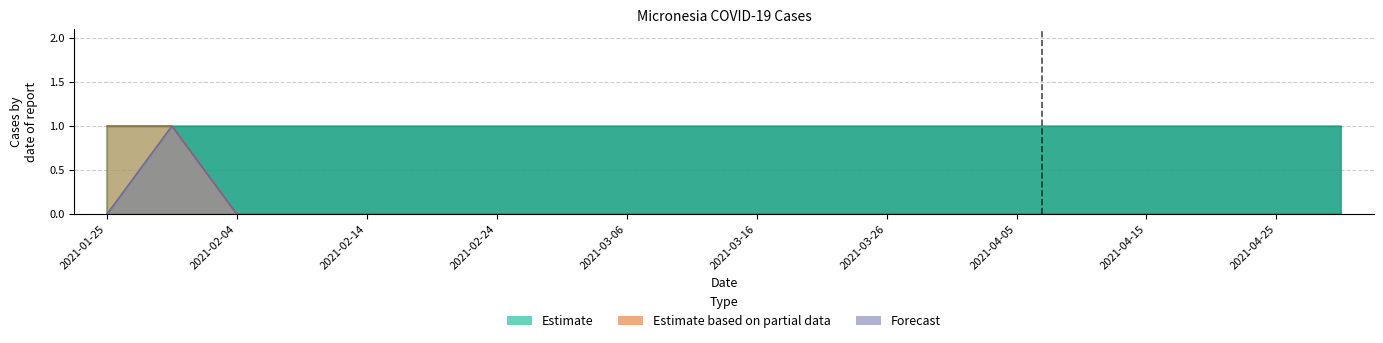

How many categories are shown in the chart?

20